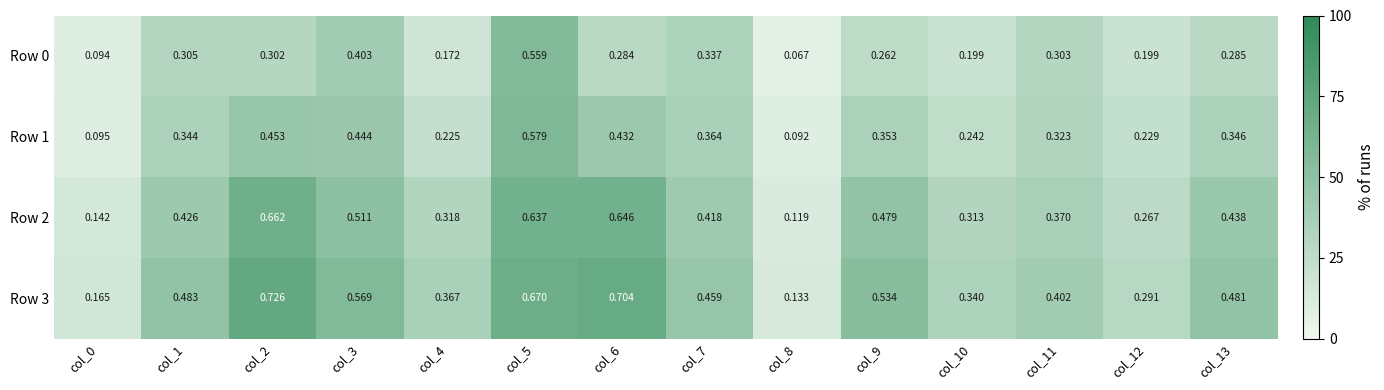

Is the value of Row 1 at col_4 greater than the value of Row 2 at col_8?

Yes